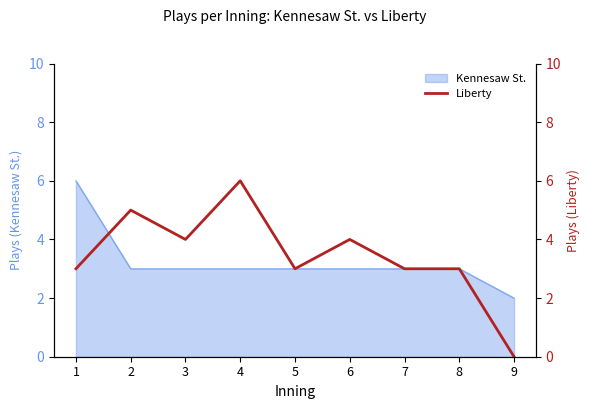

How many lines are shown in the chart?

1